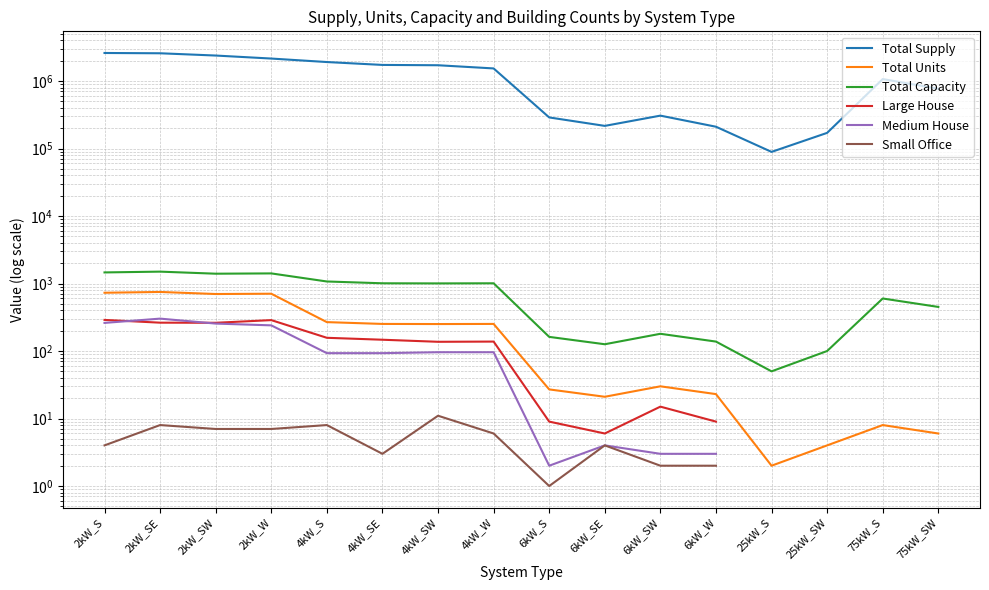

List the labels in order of Total Units value, smallest first.

25kW_S, 25kW_SW, 75kW_SW, 75kW_S, 6kW_SE, 6kW_W, 6kW_S, 6kW_SW, 4kW_SW, 4kW_SE, 4kW_W, 4kW_S, 2kW_SW, 2kW_W, 2kW_S, 2kW_SE